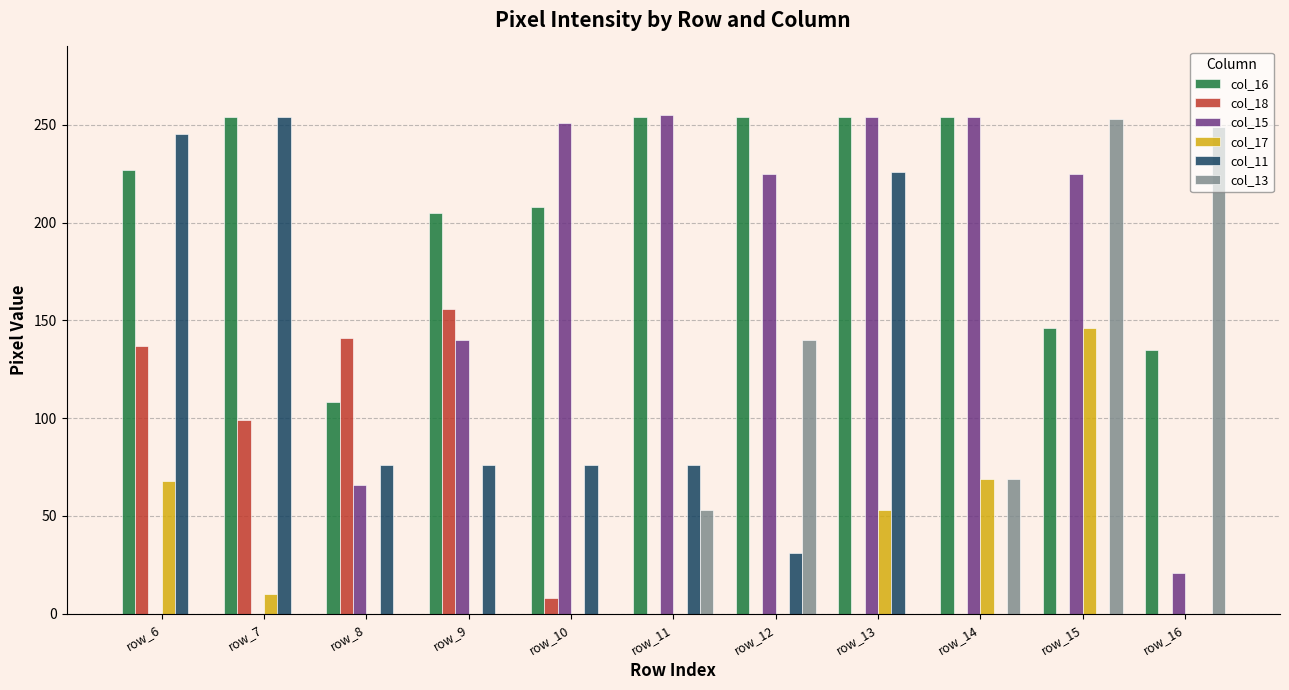

How many groups of bars are there?

11